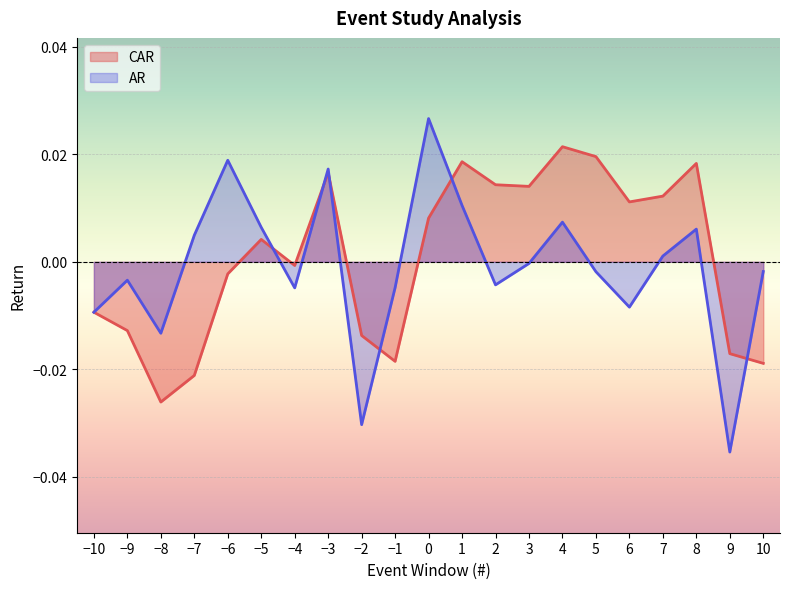

At which category does the chart reach its minimum across all series?

9